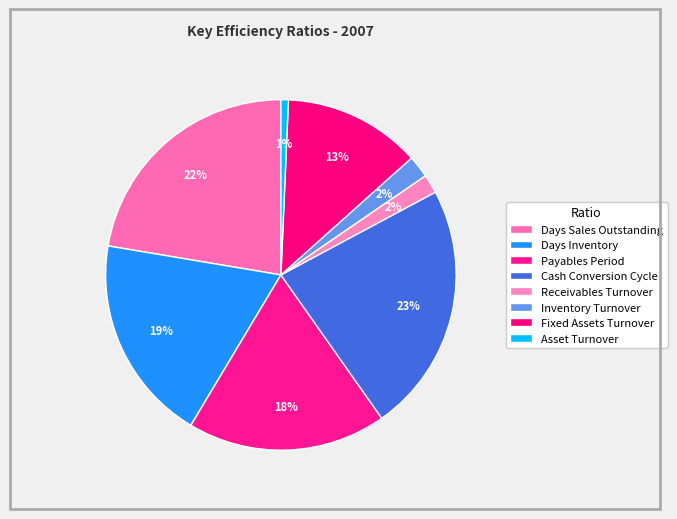

The Inventory Turnover slice represents 2% of the pie. True or false?

True